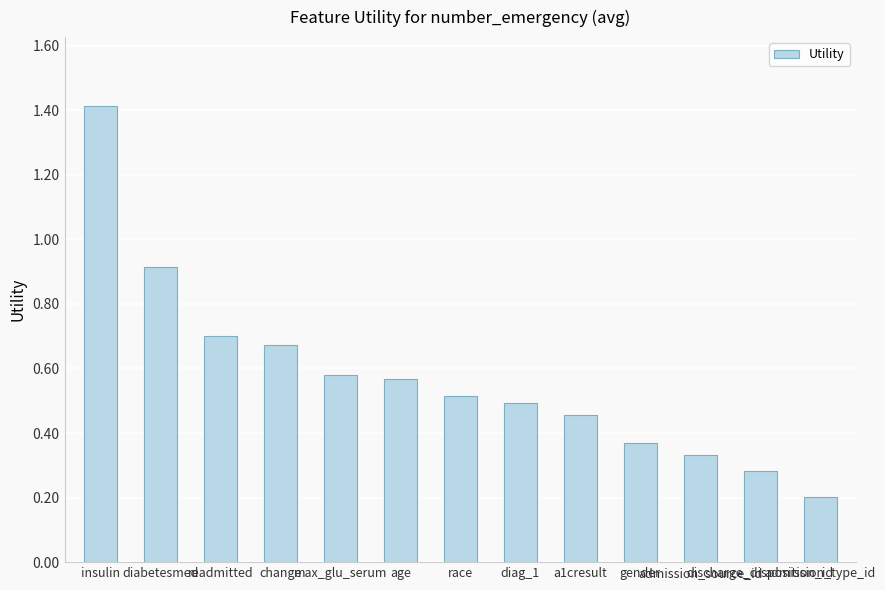

What is the maximum value shown in the chart?

1.4